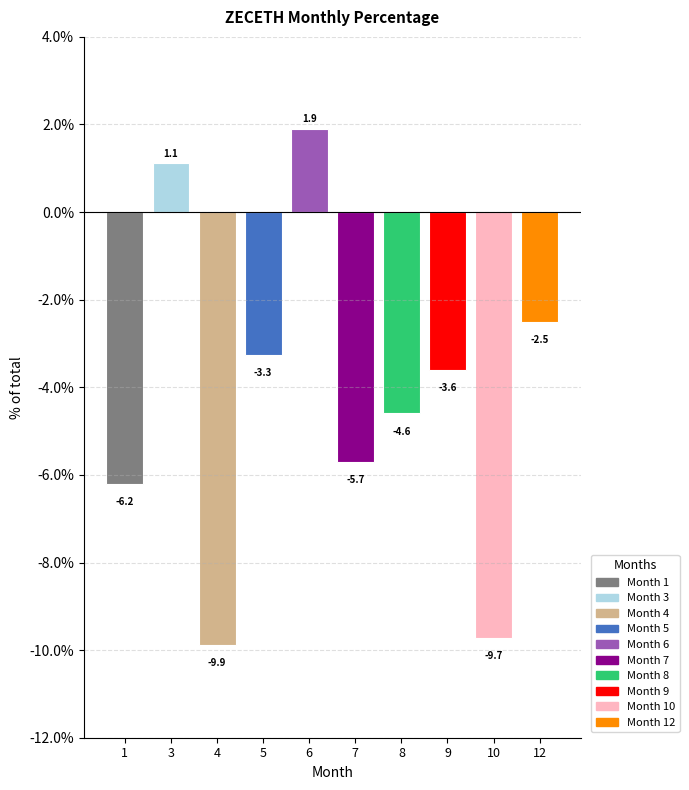

What is the difference between the maximum and minimum values?

11.8